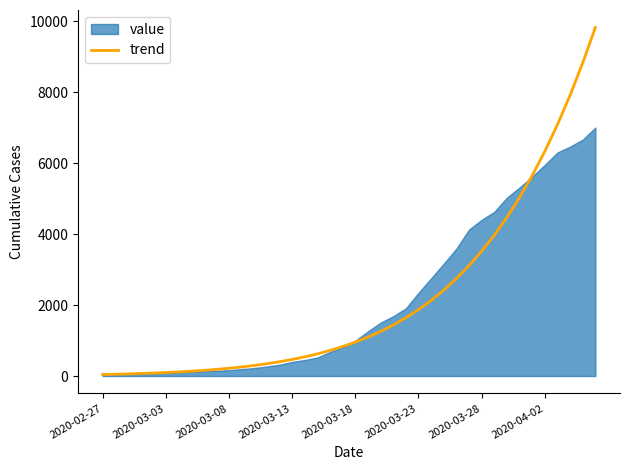

Between 22 and 32, which is larger?

32